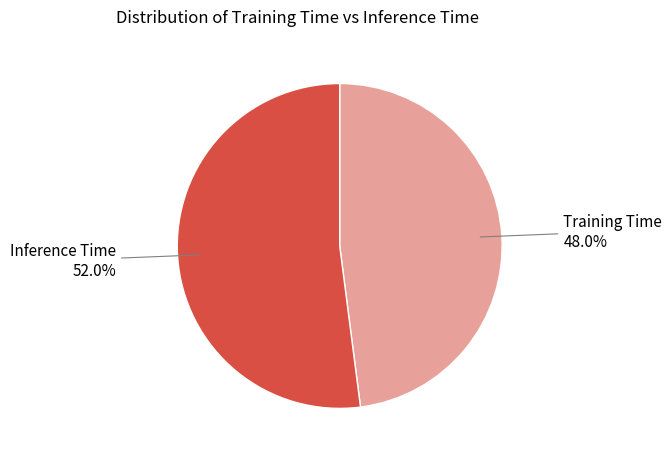

What is the total percentage of Inference Time and Training Time?

100.0%